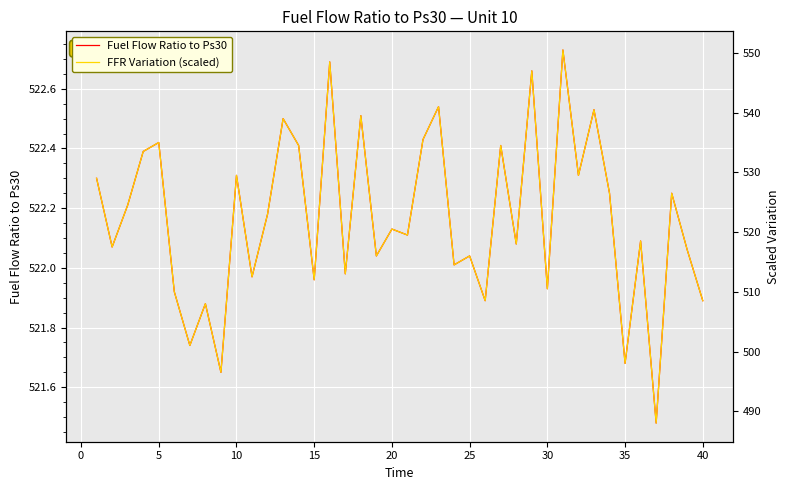

Reading left to right, transcribe all the data shown in this chart.

Fuel Flow Ratio to Ps30: 522.3	522.1	522.2	522.4	522.4	521.9	521.7	521.9	521.6	522.3	522.0	522.2	522.5	522.4	522.0	522.7	522.0	522.5	522.0	522.1	522.1	522.4	522.5	522.0	522.0	521.9	522.4	522.1	522.7	521.9	522.7	522.3	522.5	522.2	521.7	522.1	521.5	522.2	522.1	521.9
FFR Variation (scaled): 529.0	517.5	524.5	533.5	535.0	510.0	501.0	508.0	496.5	529.5	512.5	523.0	539.0	534.5	512.0	548.5	513.0	539.5	516.0	520.5	519.5	535.5	541.0	514.5	516.0	508.5	534.5	518.0	547.0	510.5	550.5	529.5	540.5	526.5	498.0	518.5	488.0	526.5	517.0	508.5